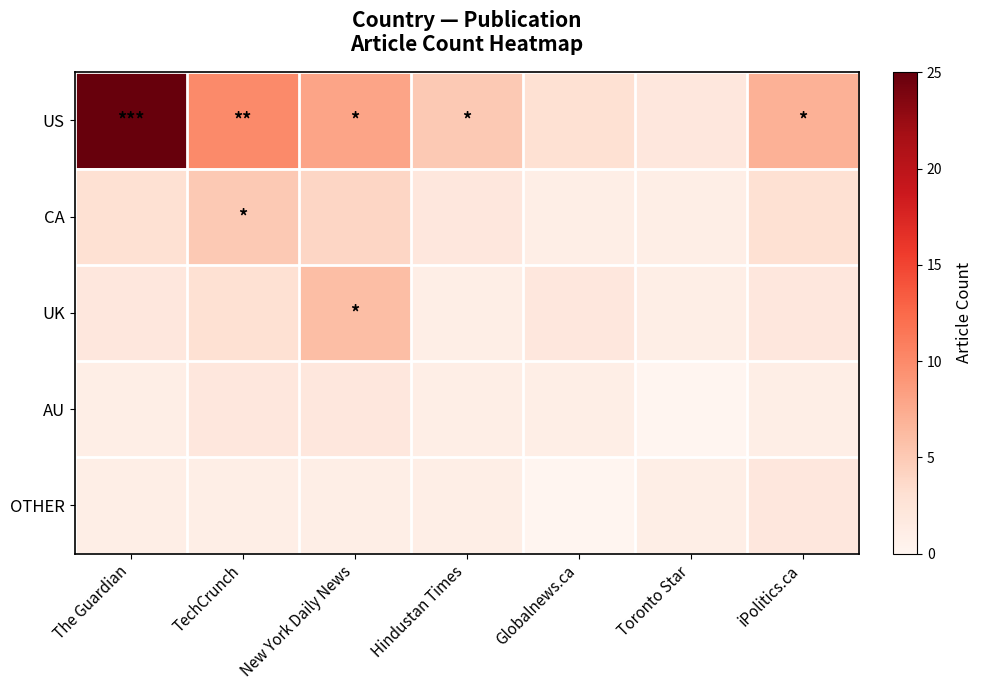

Reading left to right, extract all data points from this chart.

US: The Guardian=25	TechCrunch=10	New York Daily News=8	Hindustan Times=5	Globalnews.ca=3	Toronto Star=2	iPolitics.ca=7
CA: The Guardian=3	TechCrunch=5	New York Daily News=4	Hindustan Times=2	Globalnews.ca=1	Toronto Star=1	iPolitics.ca=3
UK: The Guardian=2	TechCrunch=3	New York Daily News=6	Hindustan Times=1	Globalnews.ca=2	Toronto Star=1	iPolitics.ca=2
AU: The Guardian=1	TechCrunch=2	New York Daily News=2	Hindustan Times=1	Globalnews.ca=1	Toronto Star=0	iPolitics.ca=1
OTHER: The Guardian=1	TechCrunch=1	New York Daily News=1	Hindustan Times=1	Globalnews.ca=0	Toronto Star=1	iPolitics.ca=2